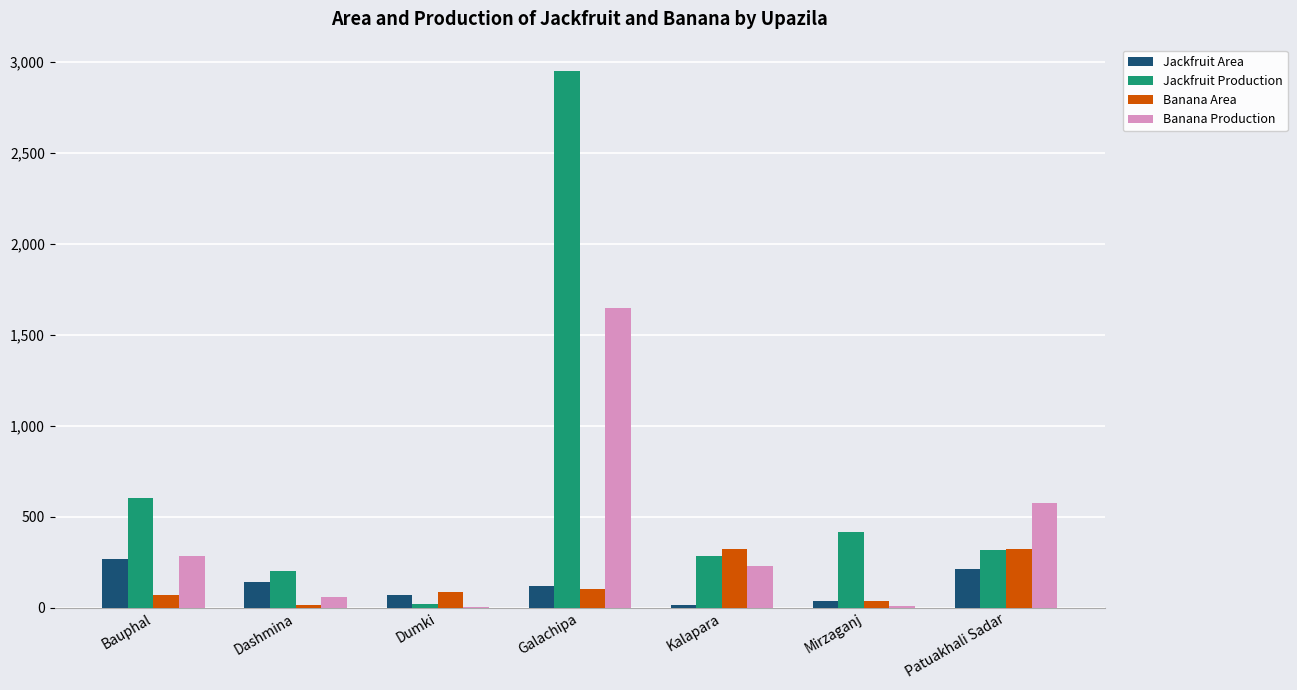

What is the spread (max minus min) of values at Mirzaganj?

406